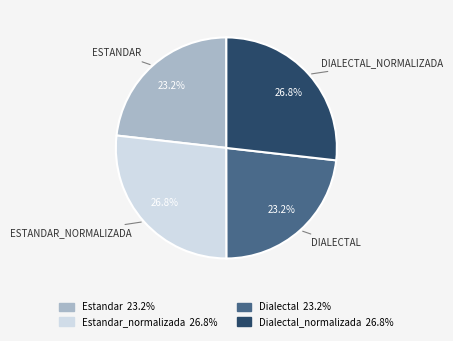

Is there a majority slice in this chart?

No